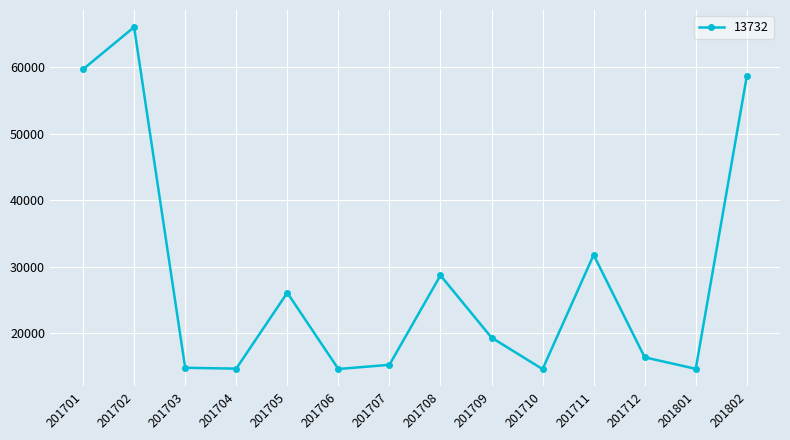

What is the ratio of the value at 201704 to the value at 201706?

1.0